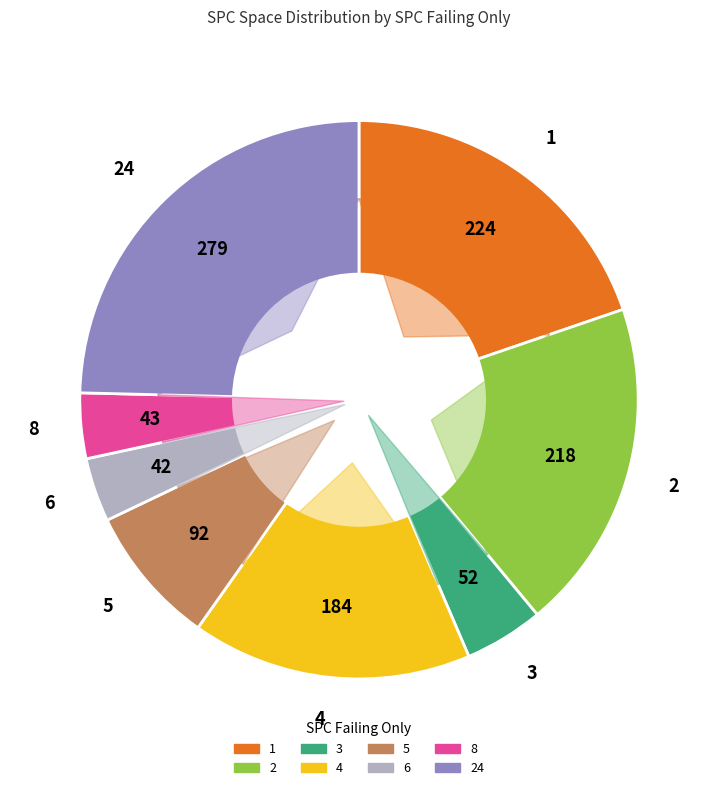

Is -1 the majority of the pie?

No